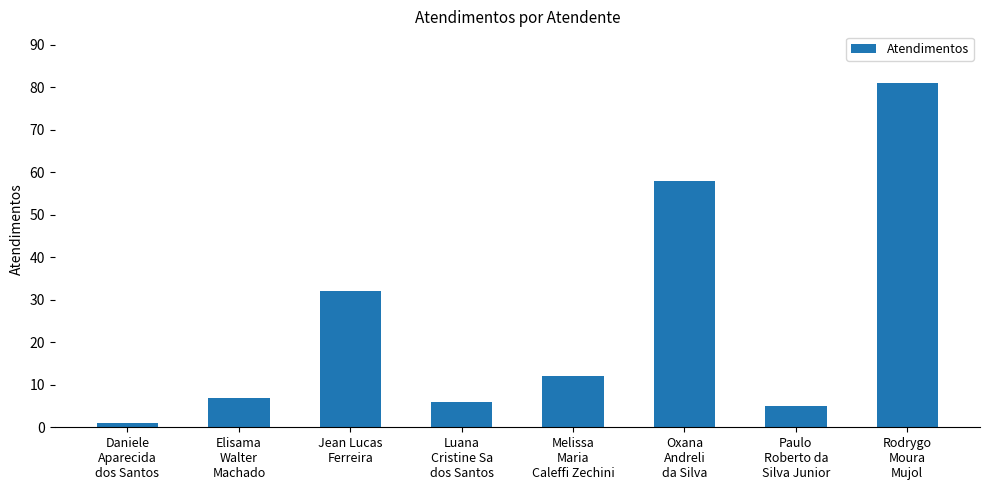

Reading right to left, extract all data points from this chart.

81	5	58	12	6	32	7	1